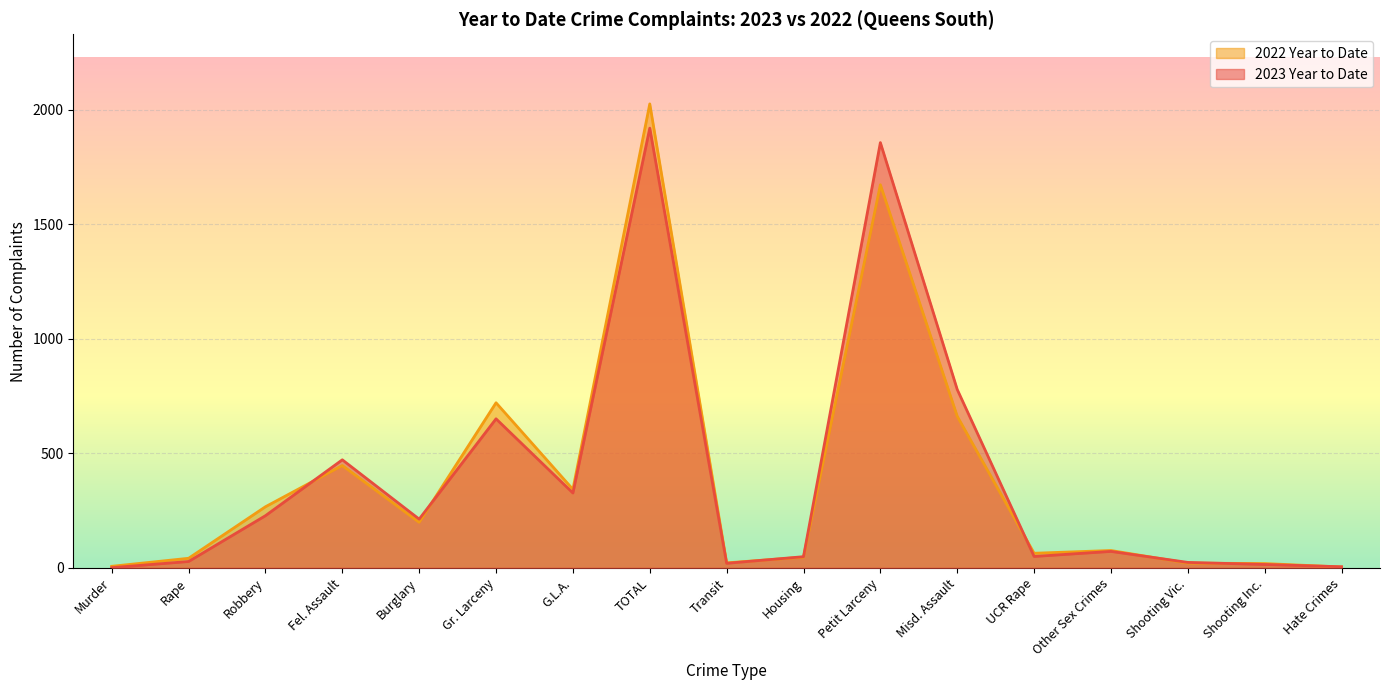

Reading left to right, extract all data points from this chart.

2023 Year to Date: 1	28	228	472	213	651	327	1920	20	49	1857	779	50	72	24	15	5
2022 Year to Date: 7	42	267	447	199	721	343	2026	22	47	1673	662	64	76	21	19	4